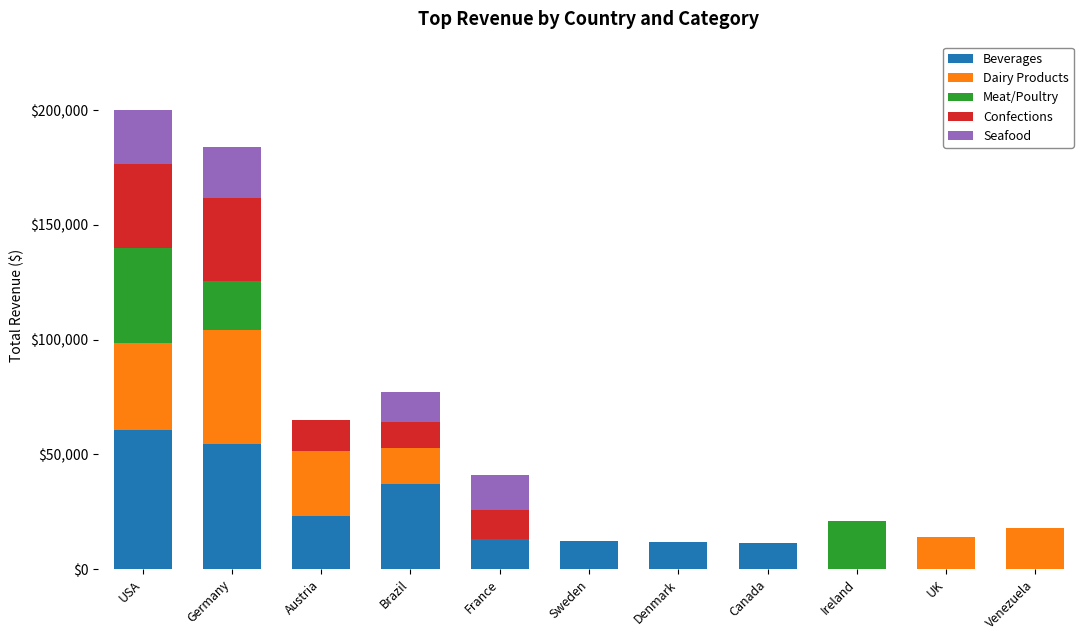

Is it true that Beverages equals 37302.2 at Germany?

False